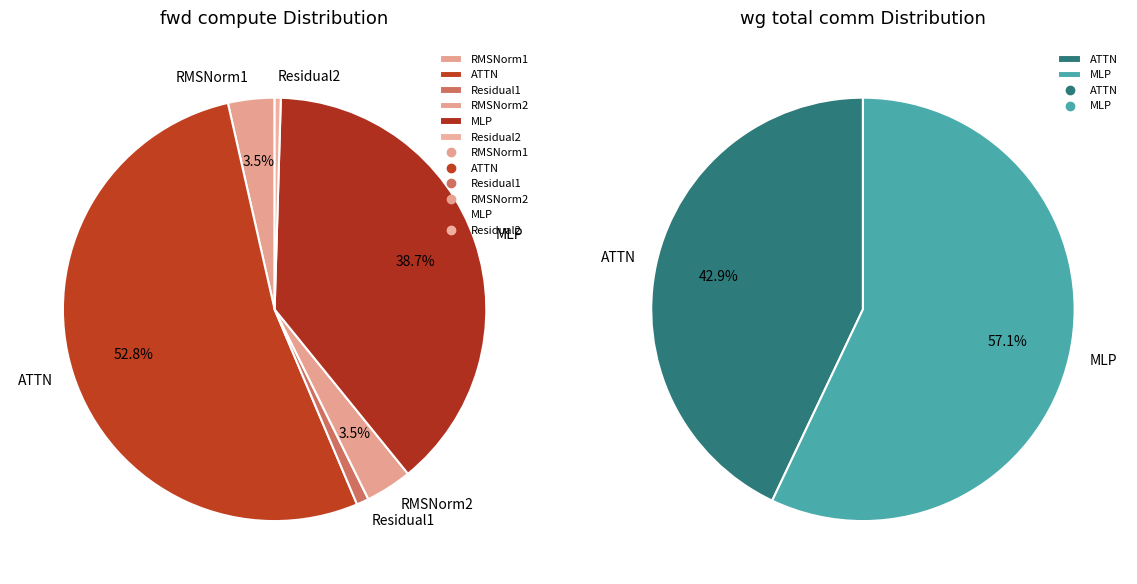

How many slices are in this pie chart?

6